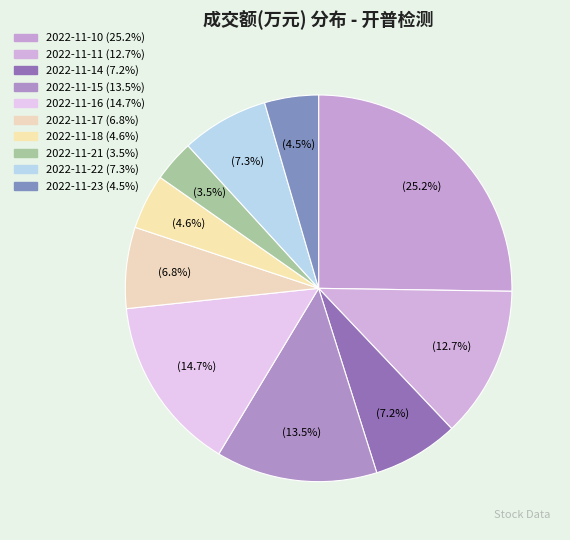

To the nearest percent, what is the combined percentage of 2022-11-17 and 2022-11-18?

11%